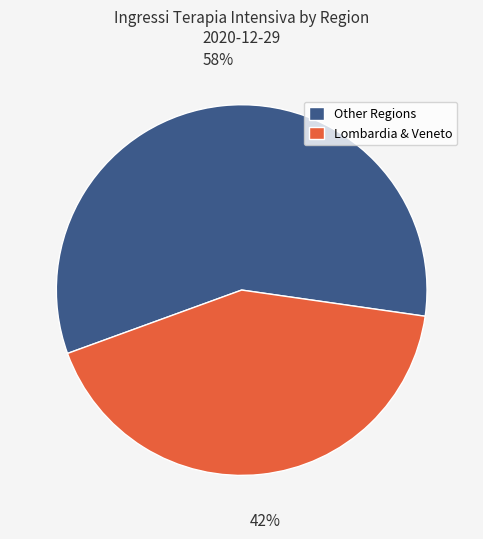

How many segments does this pie chart have?

2